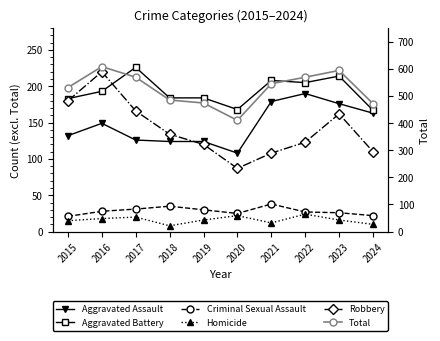

What is the value of the Aggravated Battery point at the 7th from the left?

208